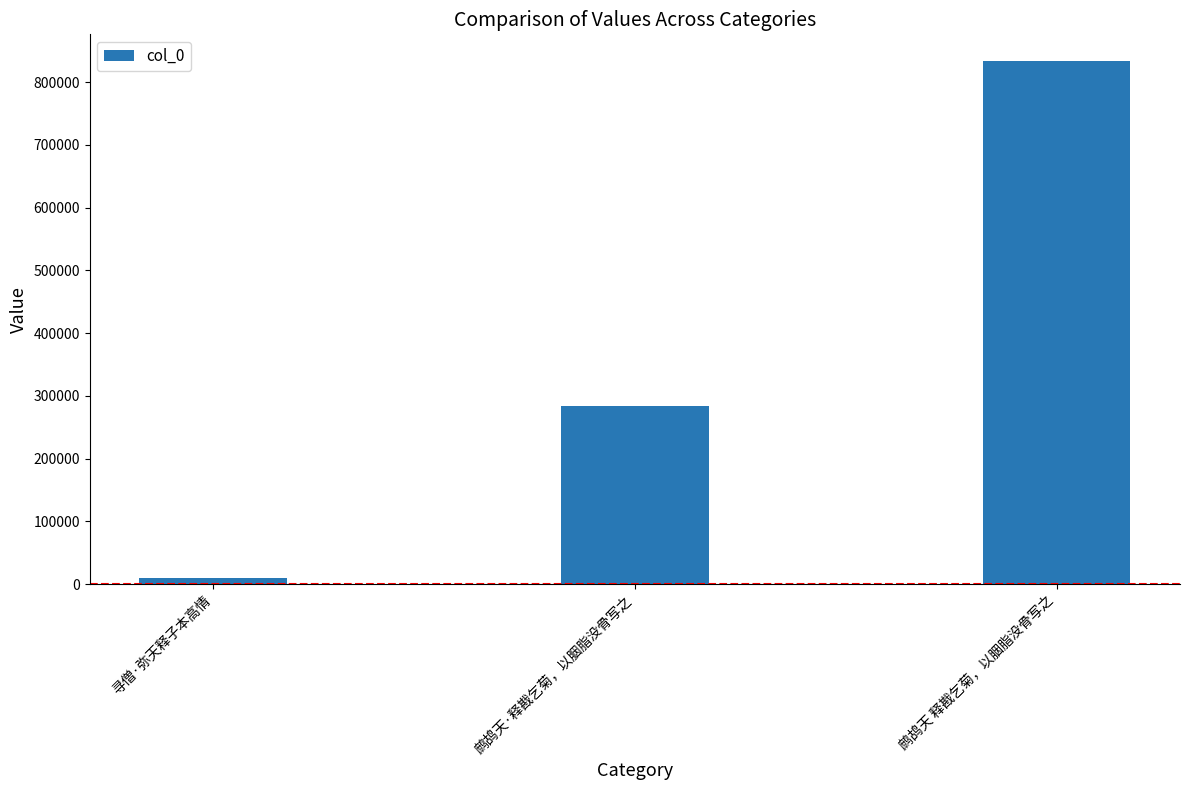

What is the maximum value shown in the chart?

834406